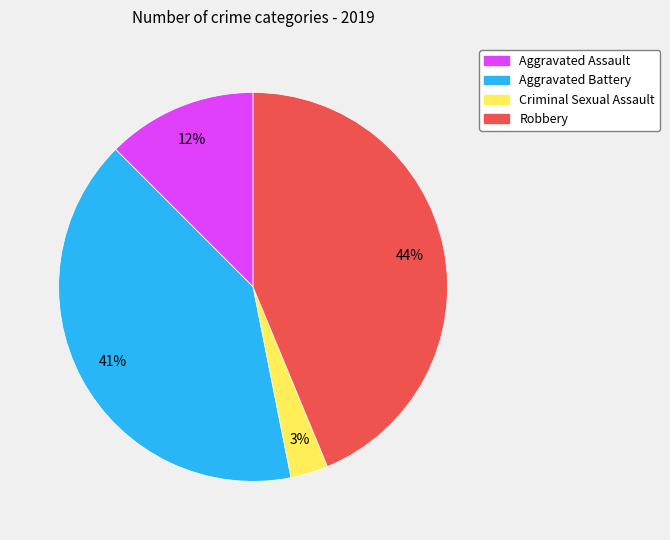

To the nearest percent, what is the combined percentage of Robbery and Criminal Sexual Assault?

47%